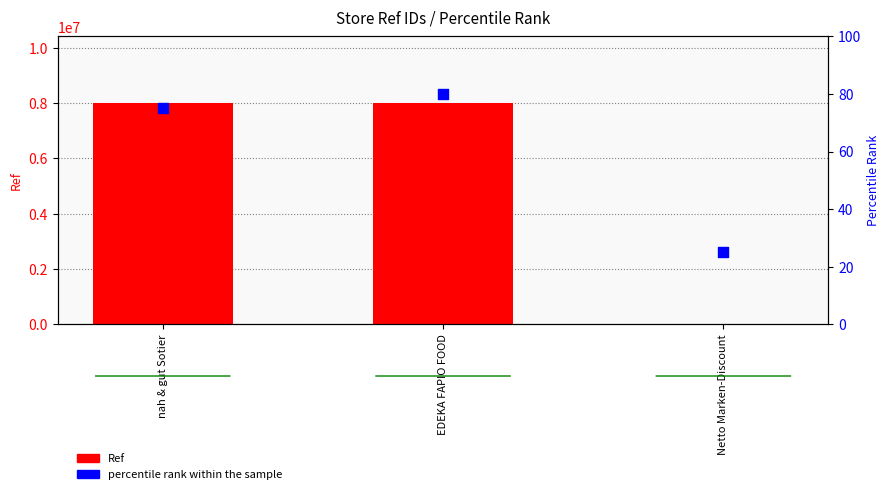

At which category is the sum across all series the highest?

nah & gut Sotier